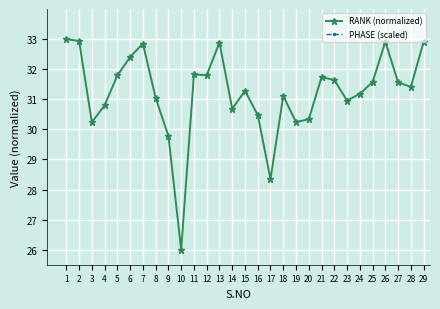

Which series has the largest range (max minus min)?

PHASE (scaled)